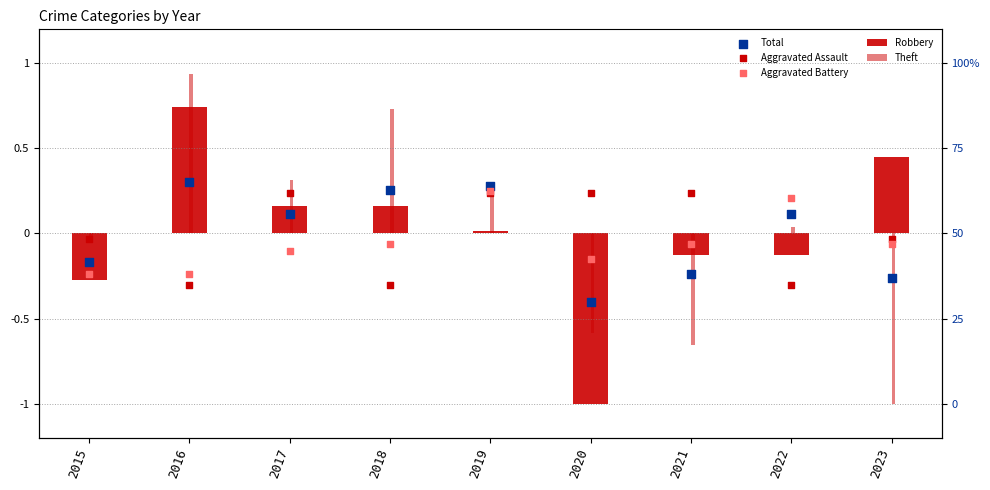

Which series contains the lowest Y value?

Robbery